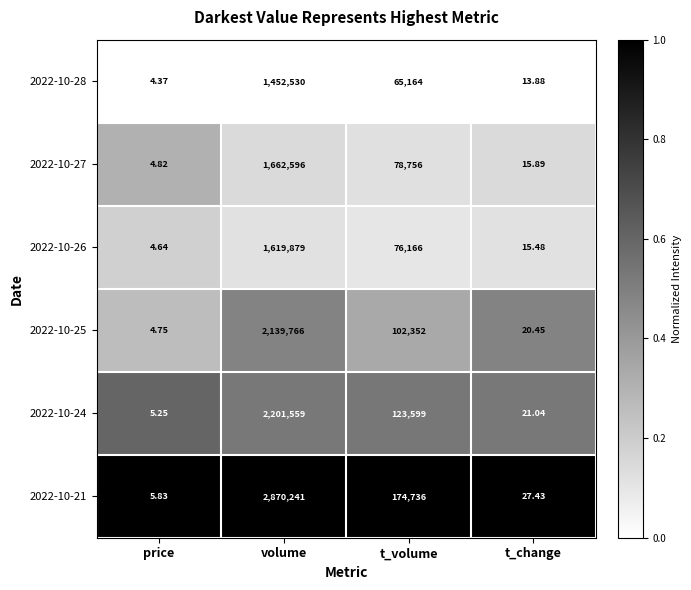

At which label does 2022-10-27 first exceed 78756?

volume